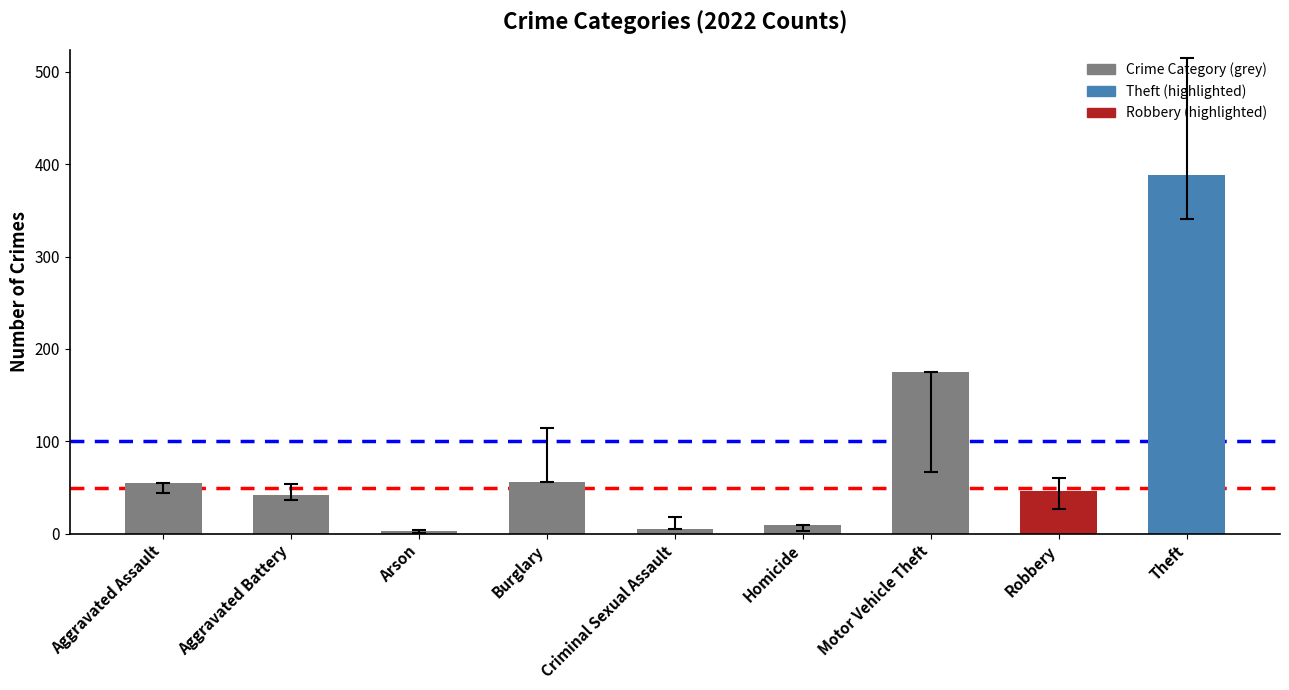

What is the greatest value displayed?

388